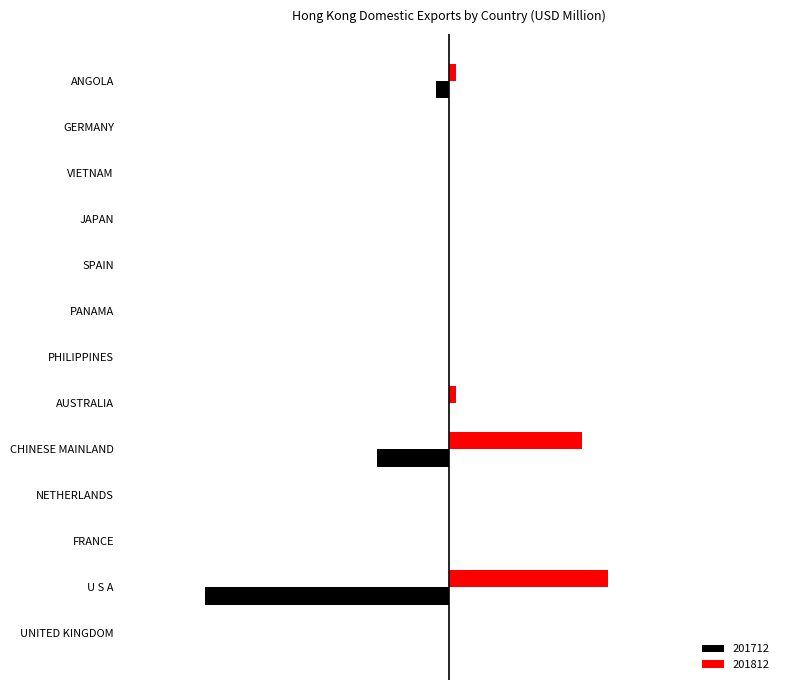

What are all the series names shown in the legend?

201712, 201812